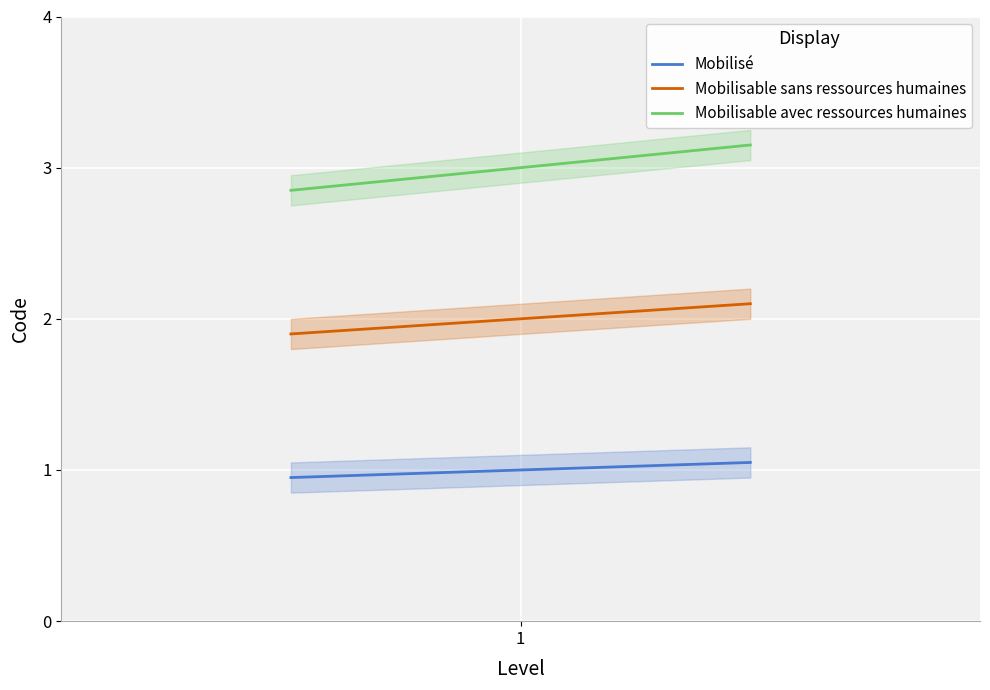

What is the minimum value for Mobilisable sans ressources humaines?

1.9